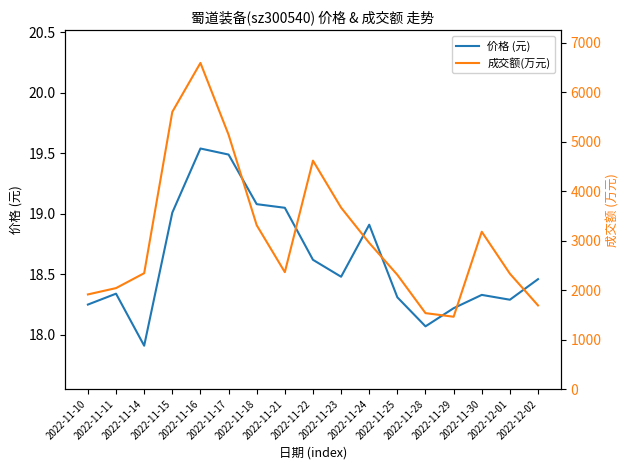

What is the label of the 3rd point from the left?

2022-11-14